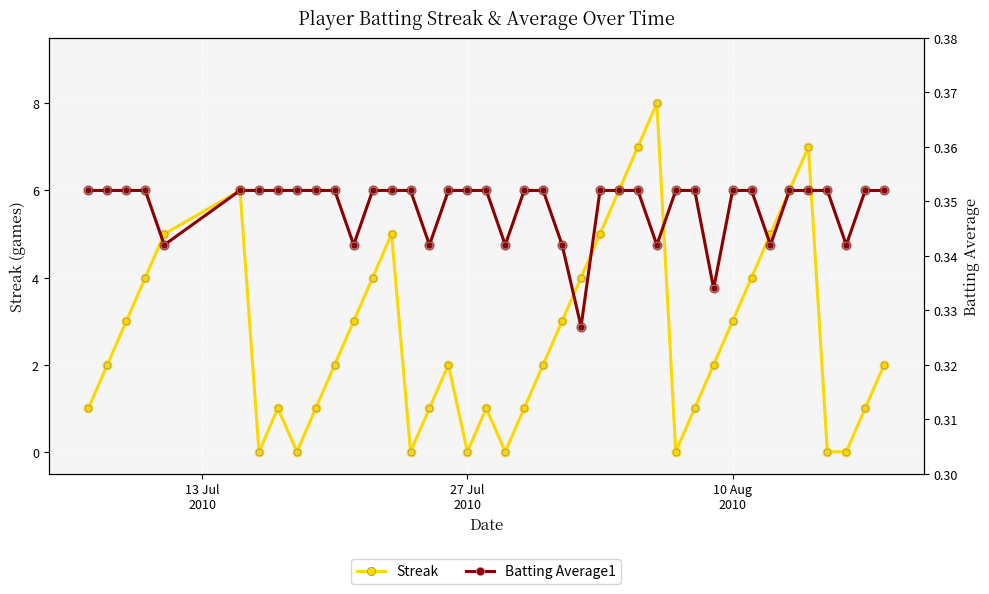

Which series contains the lowest Y value?

Streak